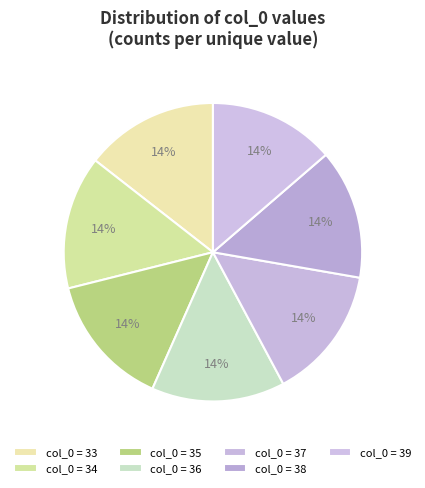

How many segments does this pie chart have?

7